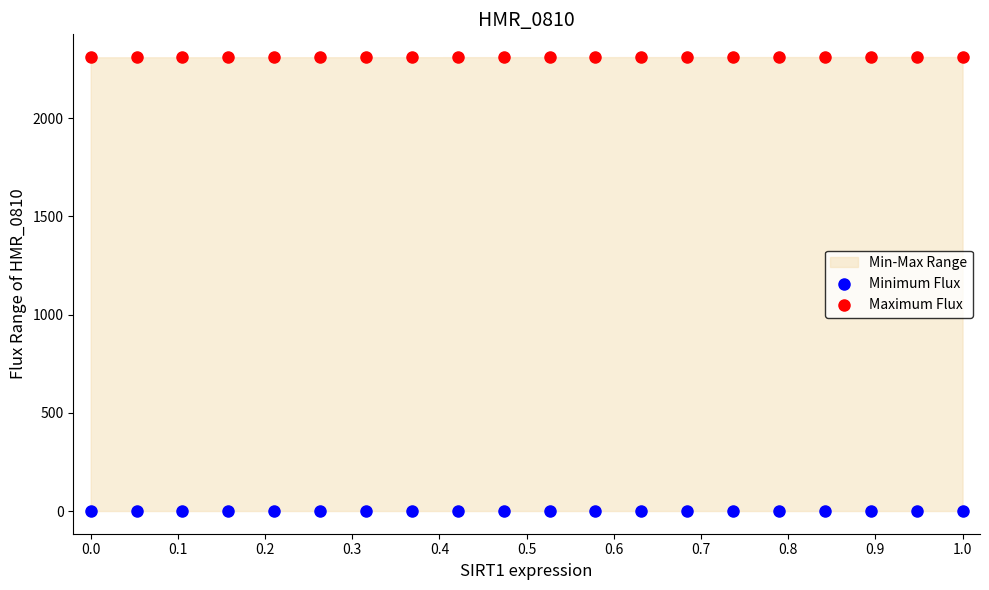

Which series contains the highest Y value?

Maximum Flux